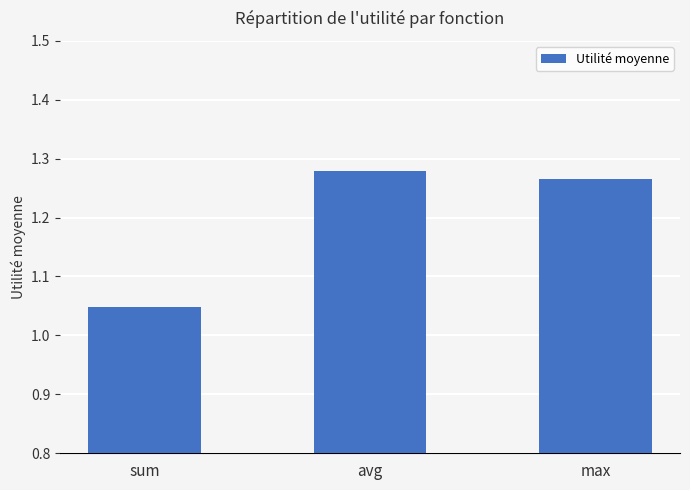

At which category does the chart reach its minimum across all series?

sum